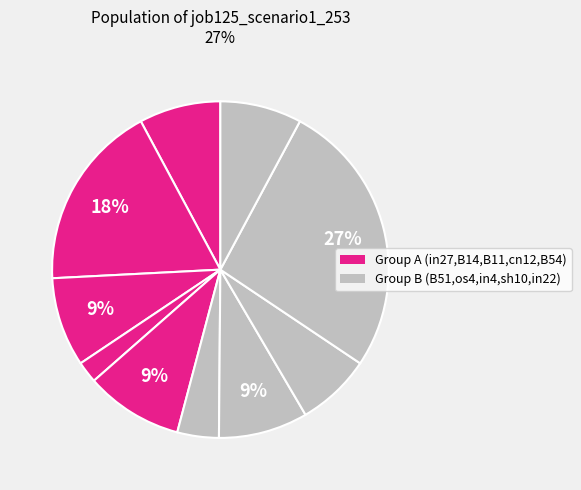

Count the number of slices in the pie.

10